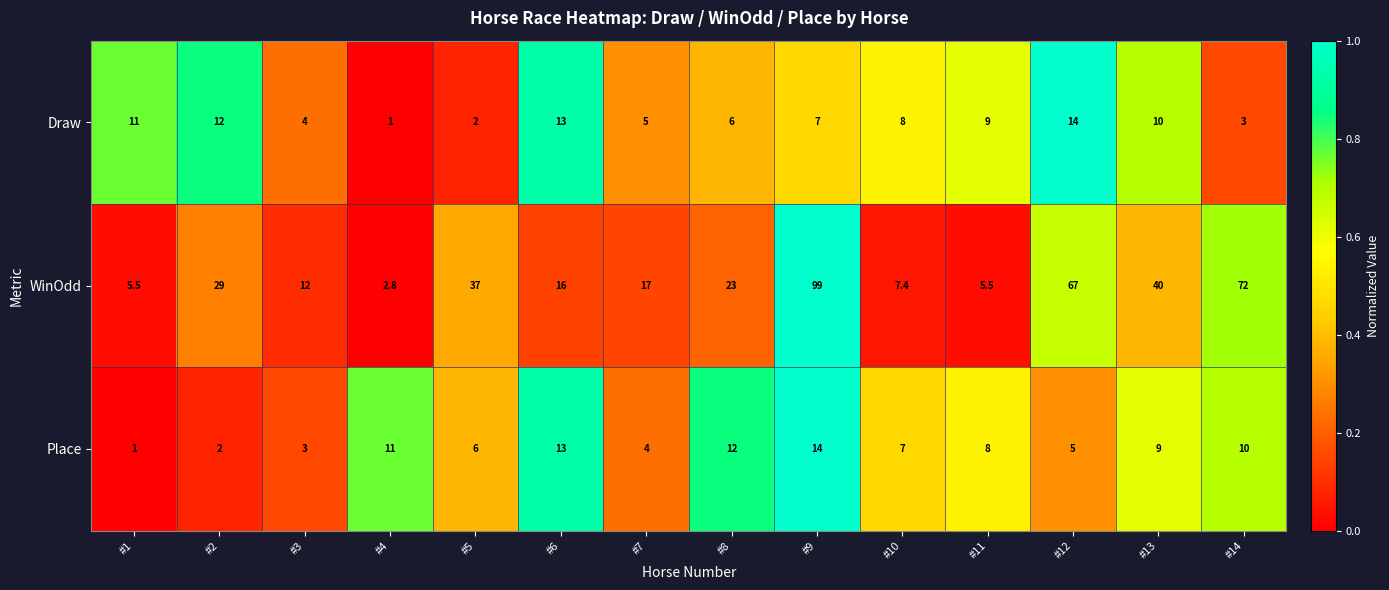

Count the number of categories in the chart.

14